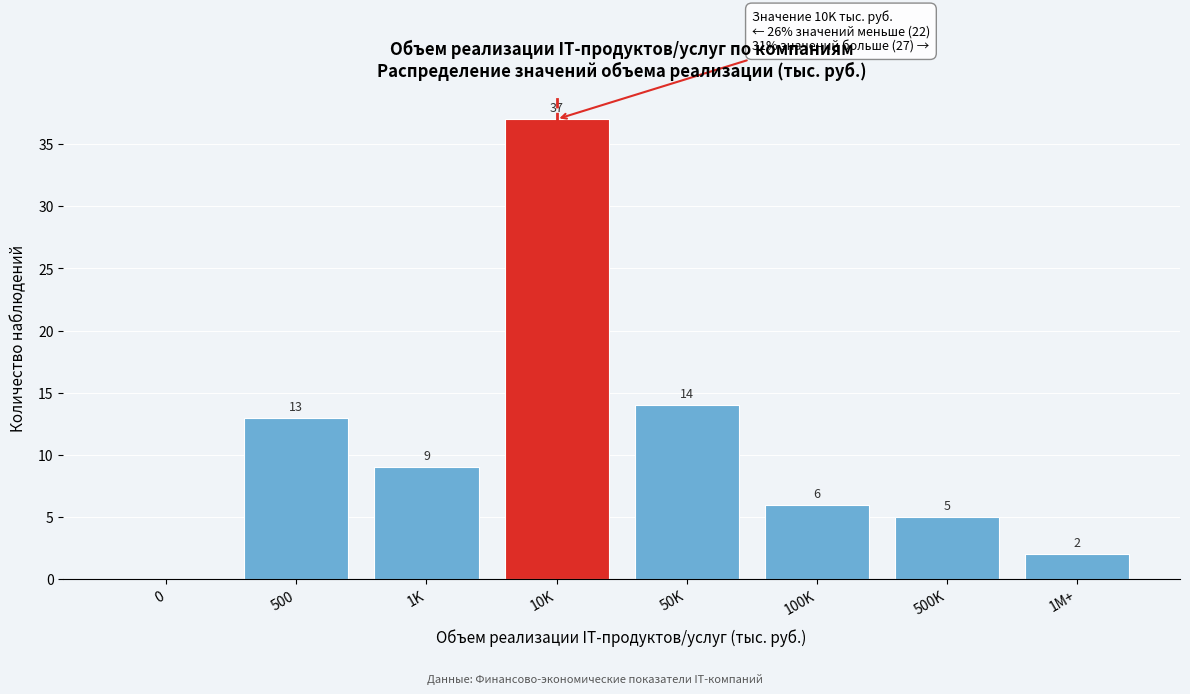

Reading left to right, extract all data points from this chart.

0=0	500=13	1K=9	10K=37	50K=14	100K=6	500K=5	1M+=2